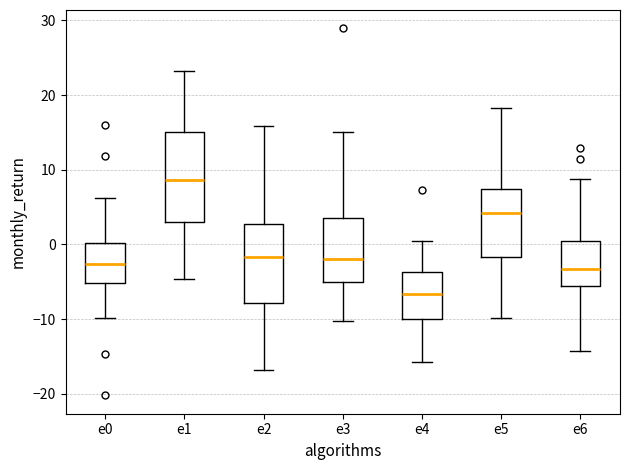

Reading left to right, transcribe this box plot: for each box, give where its median line is, the range the box spans, and where its two whiskers end, as read against the y-axis. The values are not printed on the chart, so give them approximately, as read against the axis.

e0: median -3, box -5 to 0, whiskers -10 to 6
e1: median 9, box 3 to 15, whiskers -5 to 23
e2: median -2, box -8 to 3, whiskers -17 to 16
e3: median -2, box -5 to 4, whiskers -10 to 15
e4: median -7, box -10 to -4, whiskers -16 to 1
e5: median 4, box -2 to 7, whiskers -10 to 18
e6: median -3, box -6 to 0, whiskers -14 to 9